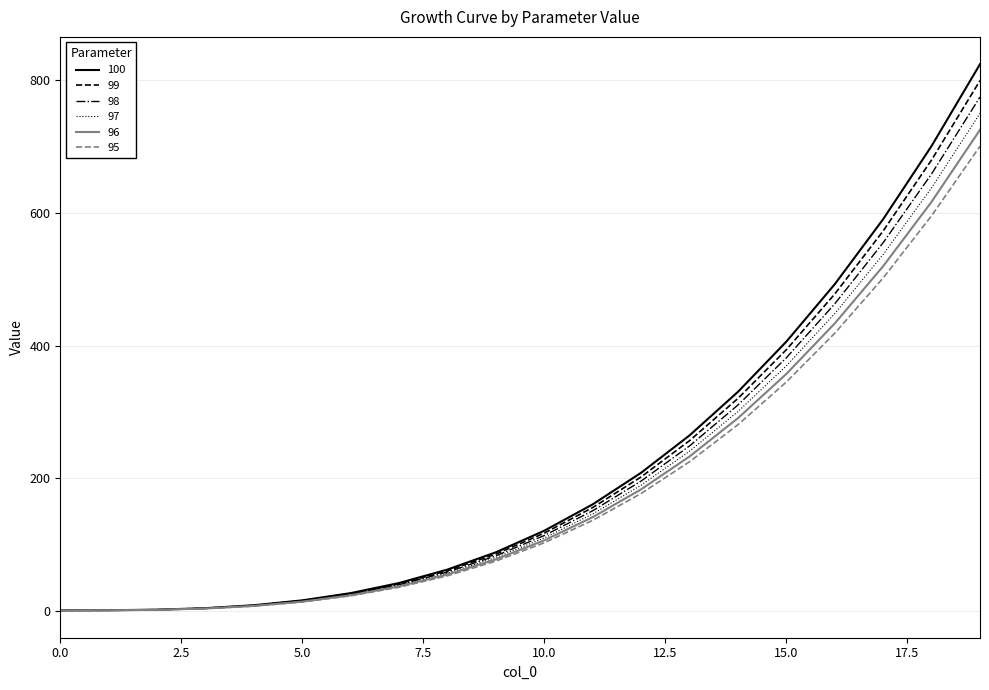

Which series has the widest spread of values?

100